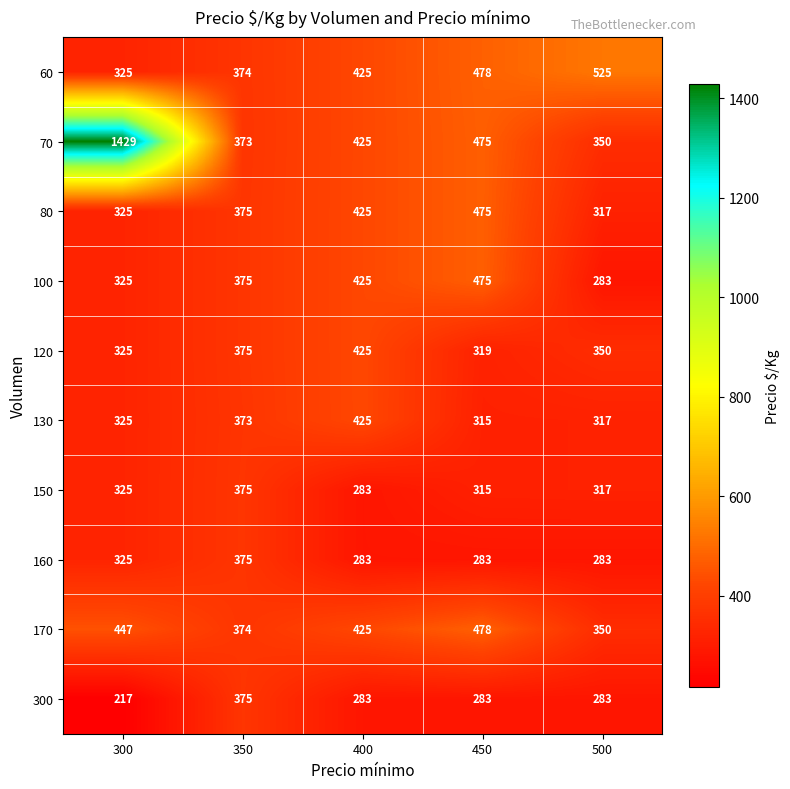

At which label does 170 first exceed 425?

300